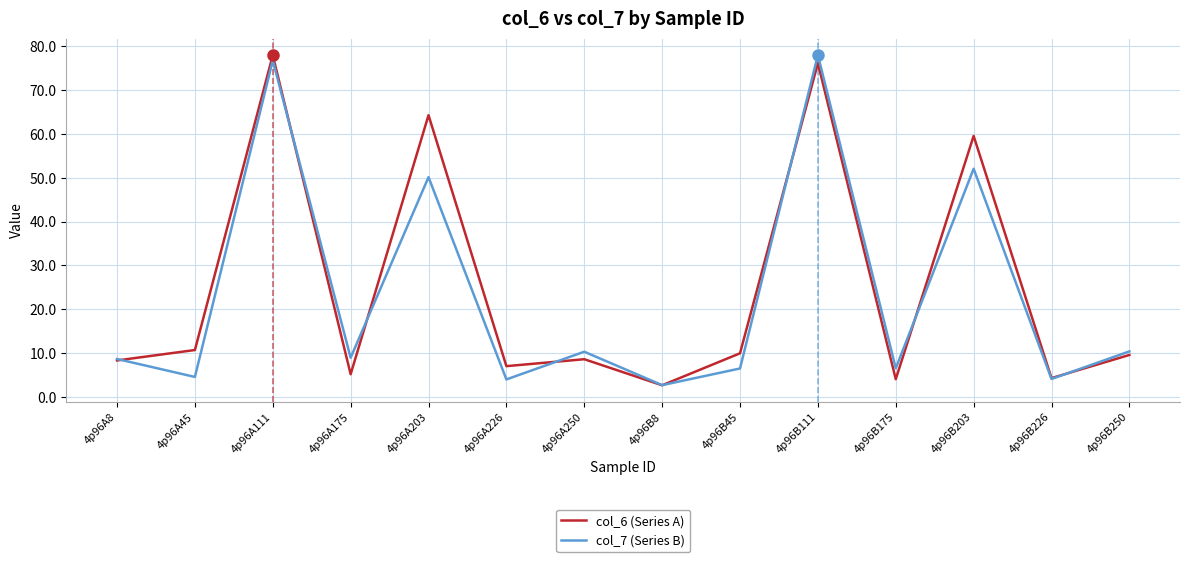

What is the total value across all series at 4p96B111?

154.1